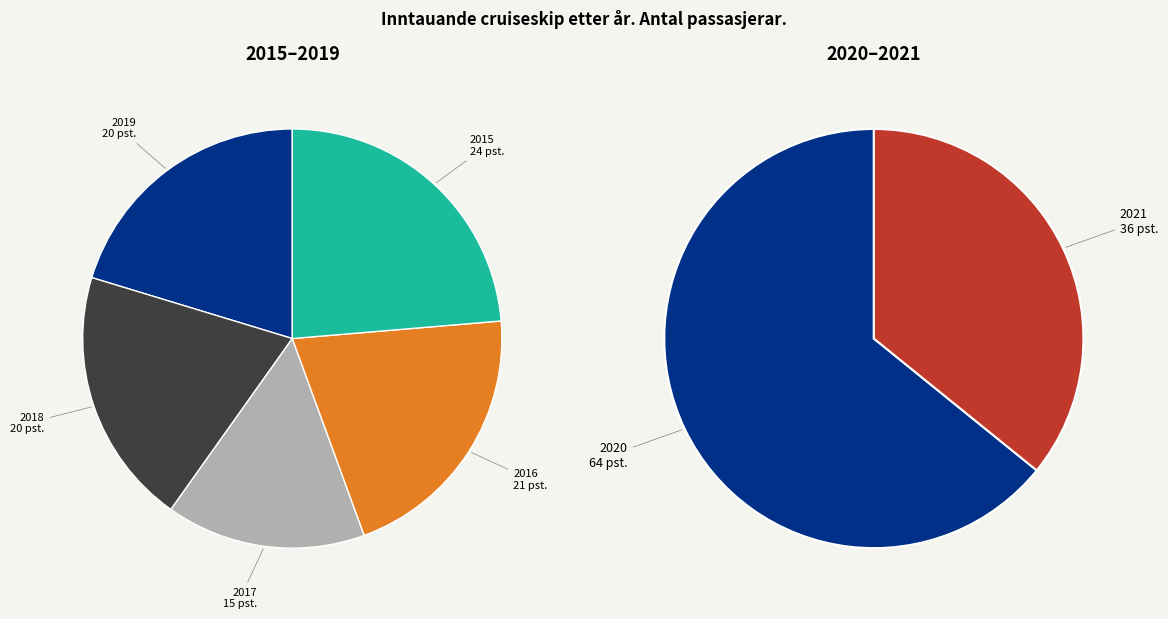

Which slice is the smallest?

2021